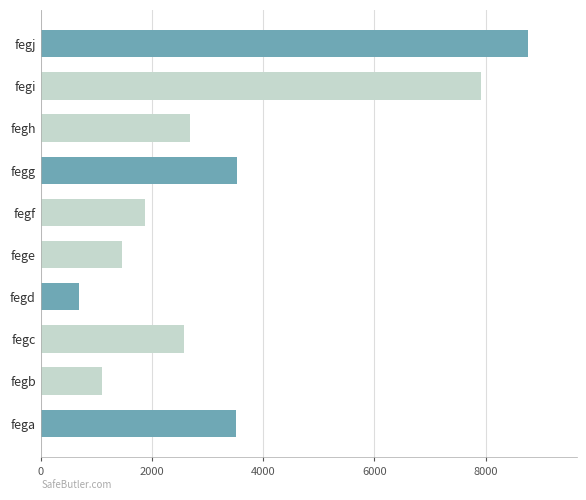

What is the difference between the maximum and minimum values?

8068